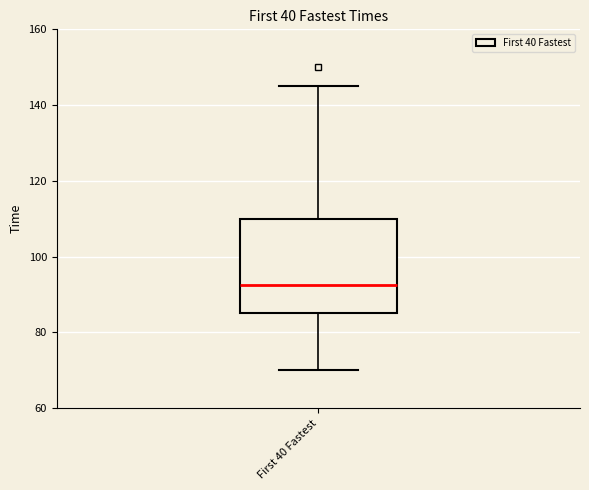

Transcribe this box plot: give where the median line is, the range the box spans, and where the two whiskers end, as read against the y-axis. The values are not printed on the chart, so give them approximately, as read against the axis.

median 92, box 86 to 110, whiskers 70 to 146